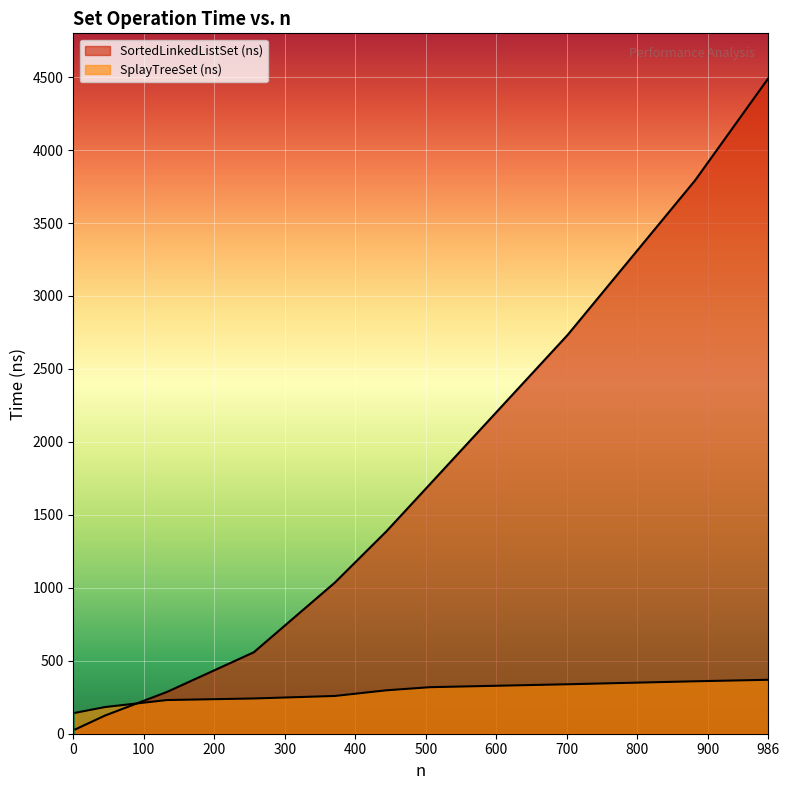

What is the highest value of the SplayTreeSet (ns) series?

369.6